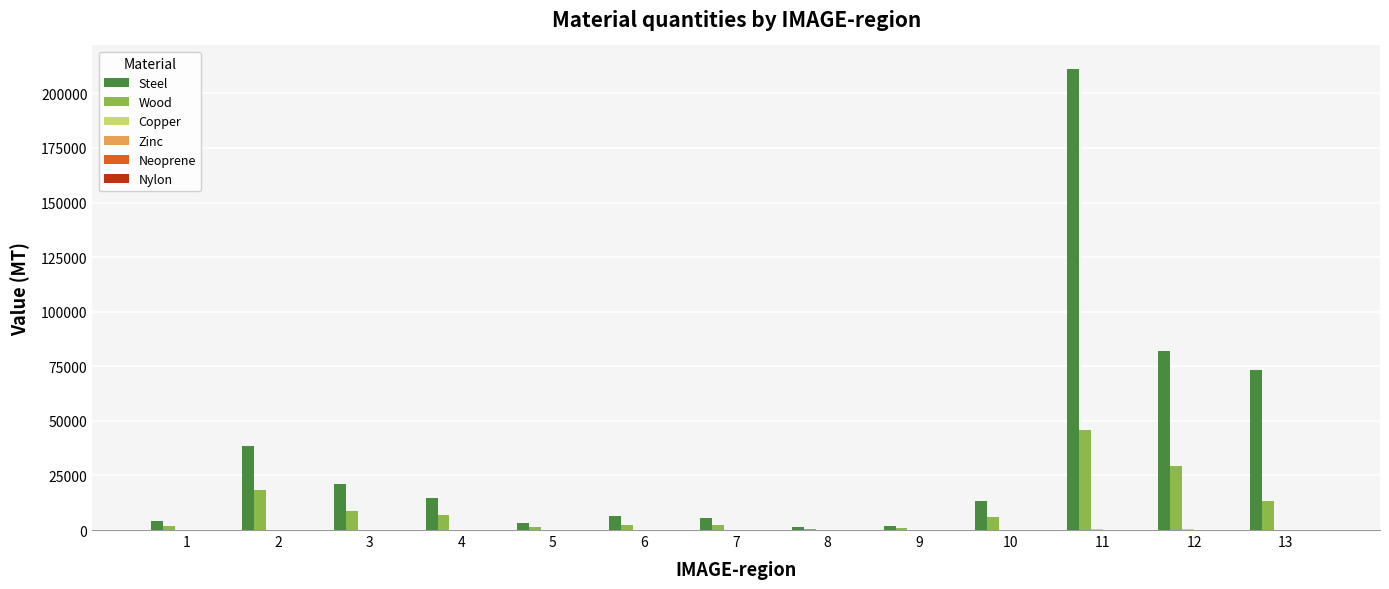

At which category is the sum across all series the highest?

11